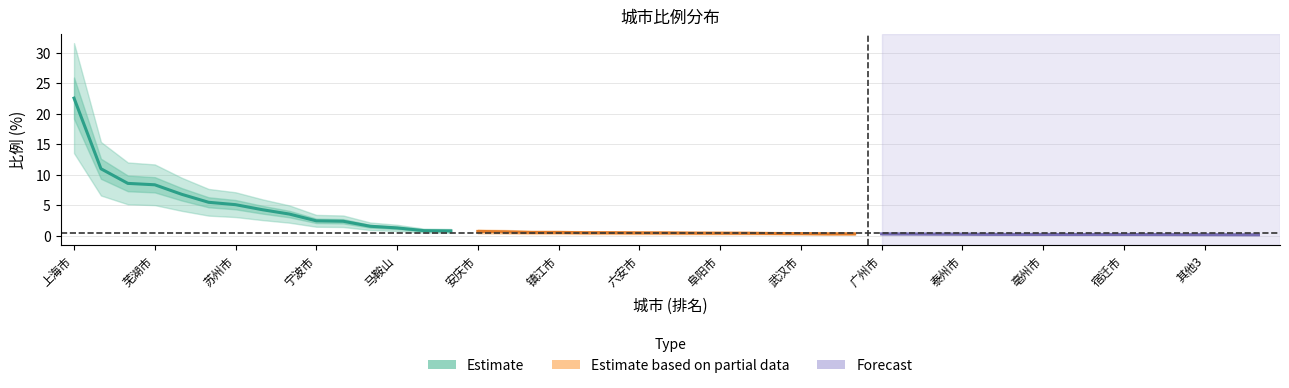

True or false: Forecast has a value of 0.3 at 泰州市.

False